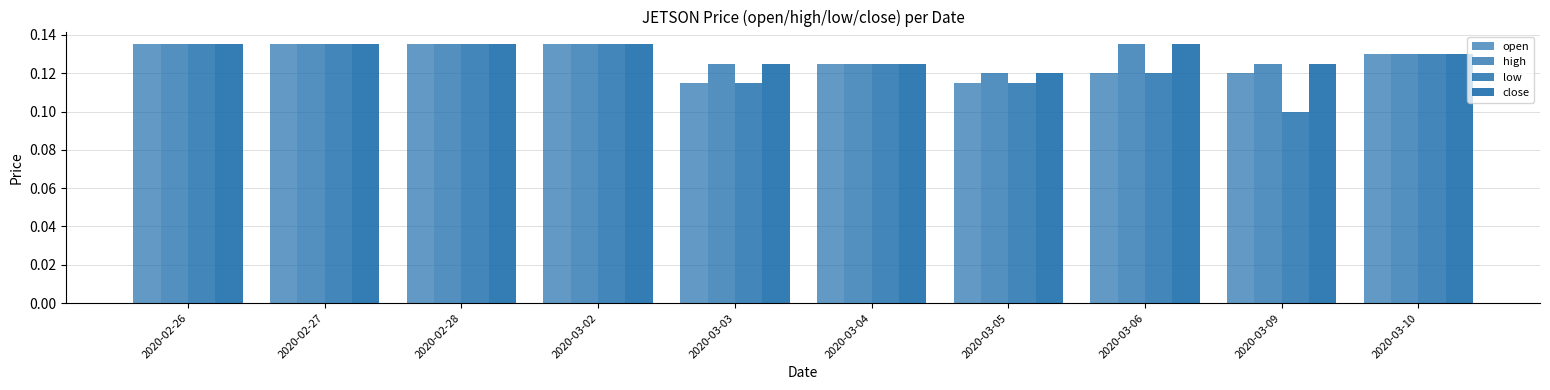

Between 2020-02-27 and 2020-03-09, which is larger?

2020-02-27